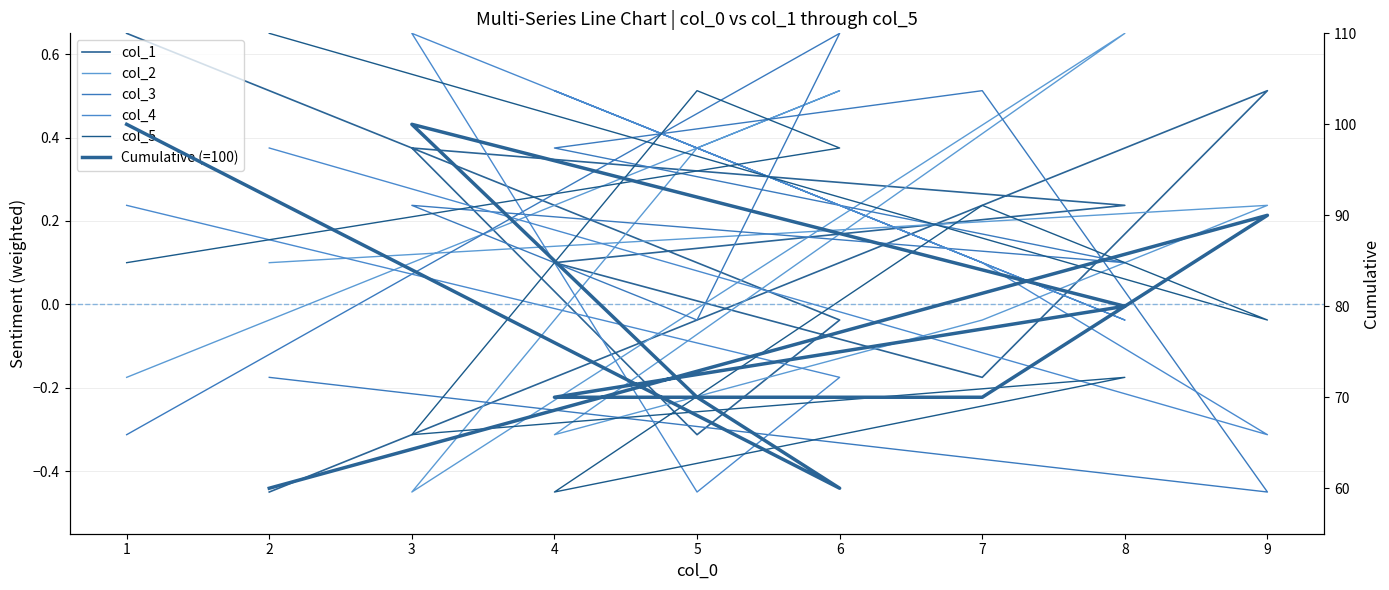

True or false: Cumulative (=100) has more than 2 points higher than both neighbors.

False